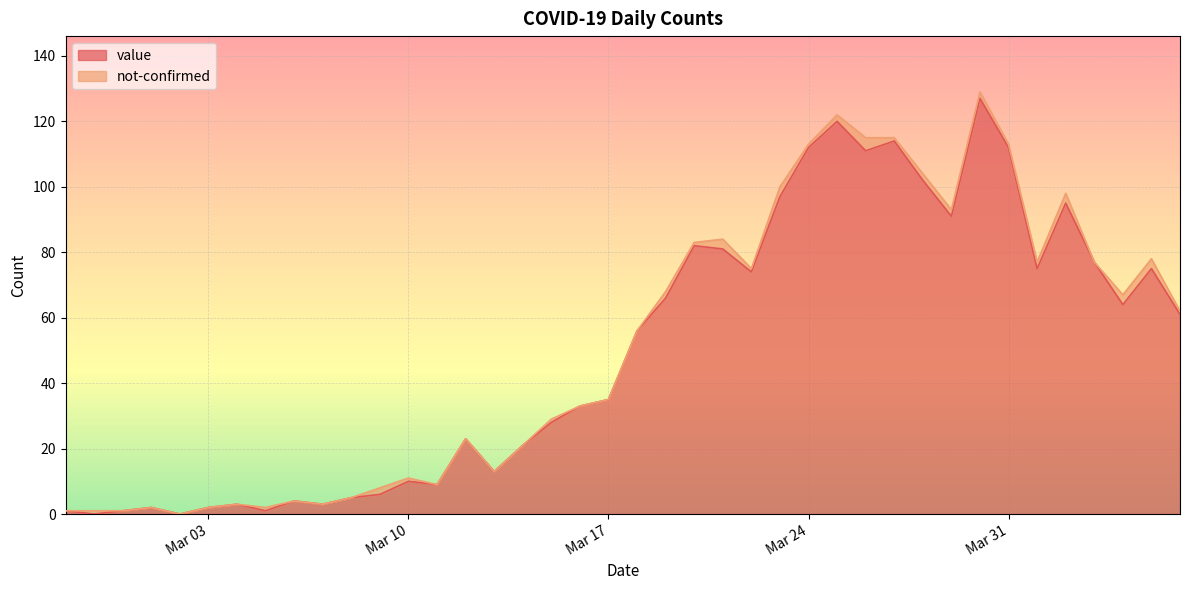

What is the highest value of the value series?

127